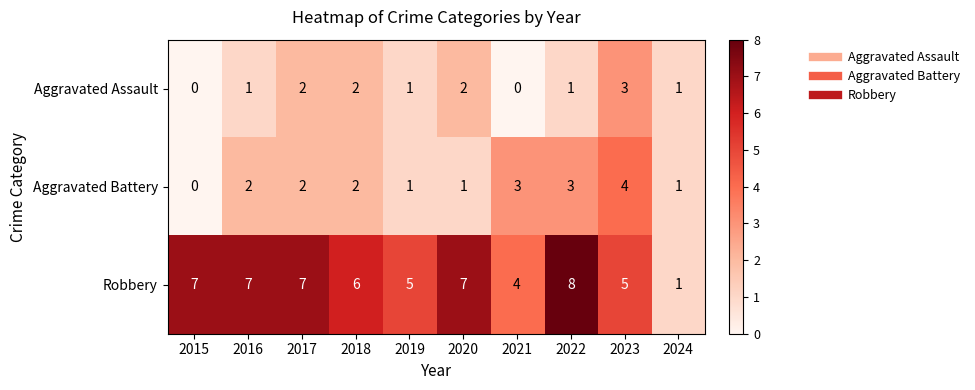

Reading right to left, extract all data points from this chart.

Aggravated Assault: 1	3	1	0	2	1	2	2	1	0
Aggravated Battery: 1	4	3	3	1	1	2	2	2	0
Robbery: 1	5	8	4	7	5	6	7	7	7